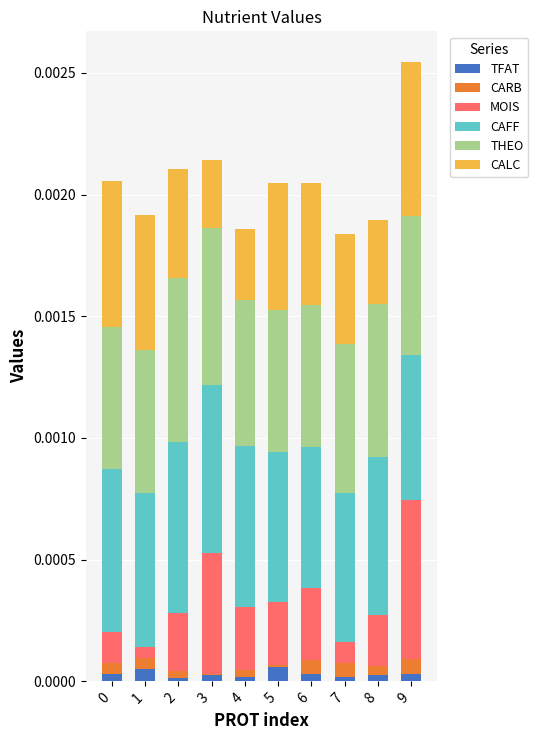

At which category is the sum across all series the highest?

9